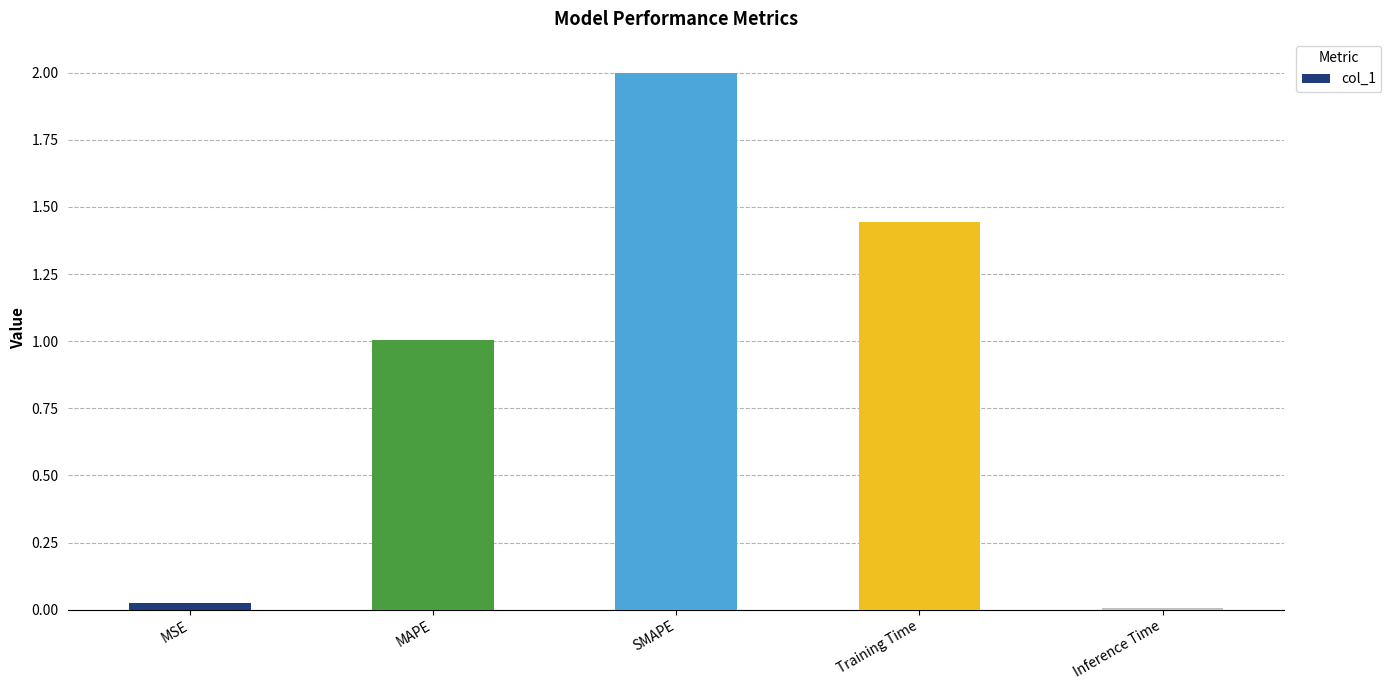

What is the label of the 1st bar from the left?

MSE